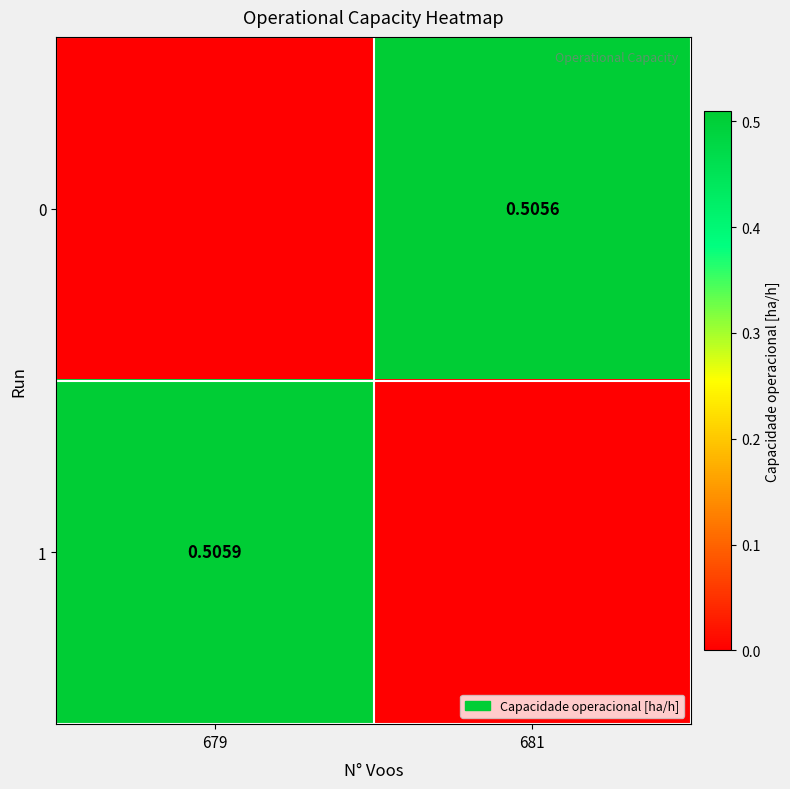

What is the total value across all series at 679?

0.5